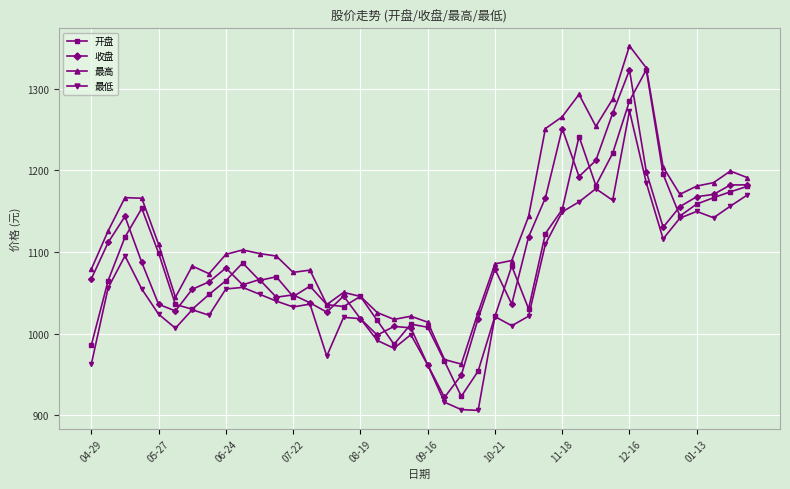

How many values in the 开盘 series exceed 1065?

20